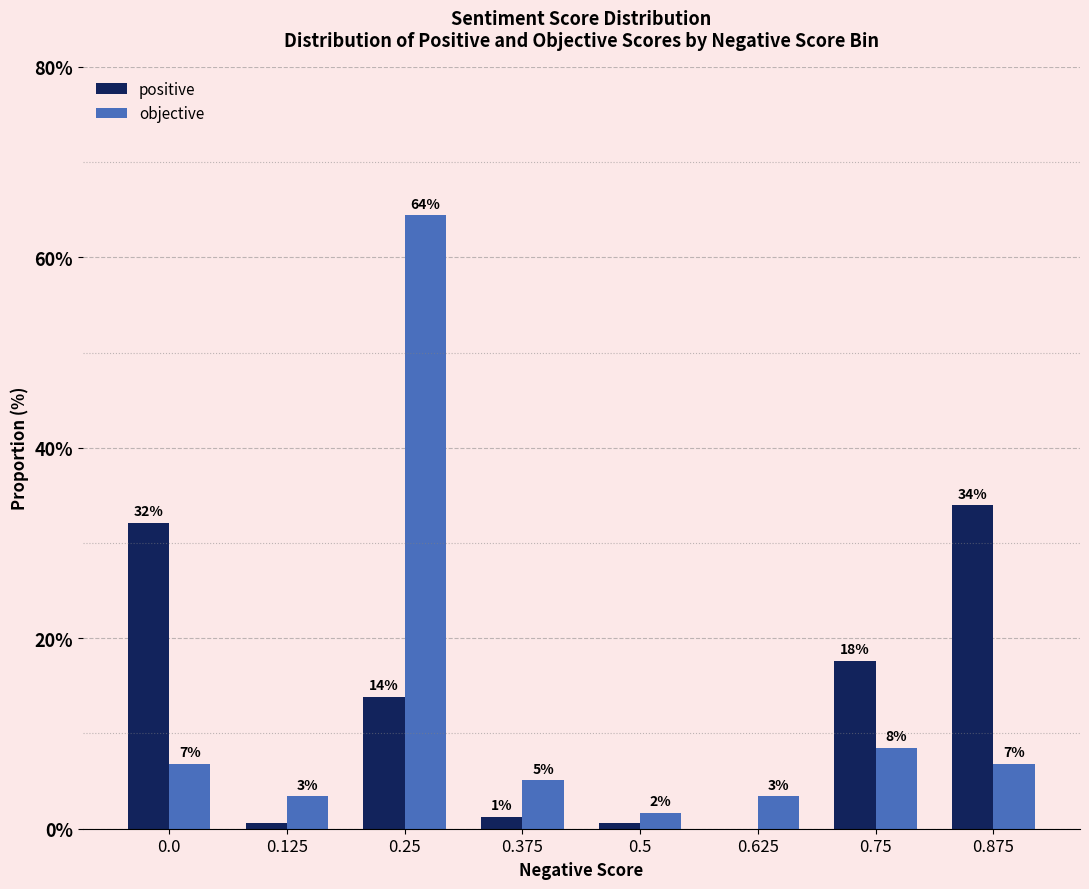

Rank the series at 0.375 from highest to lowest value.

objective, positive